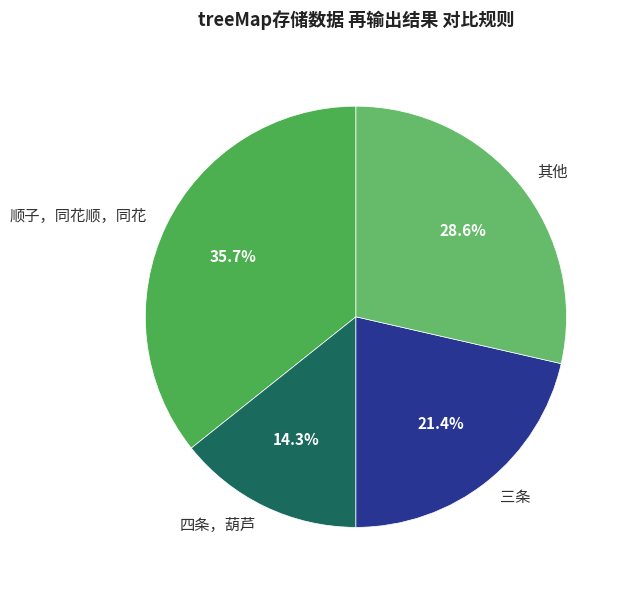

How many slices are in this pie chart?

4